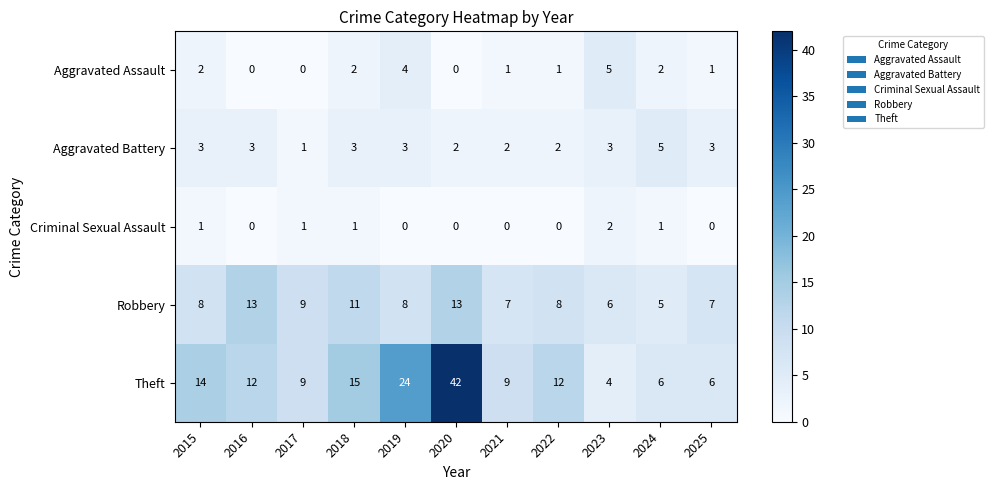

What is the average value of the Theft series?

14